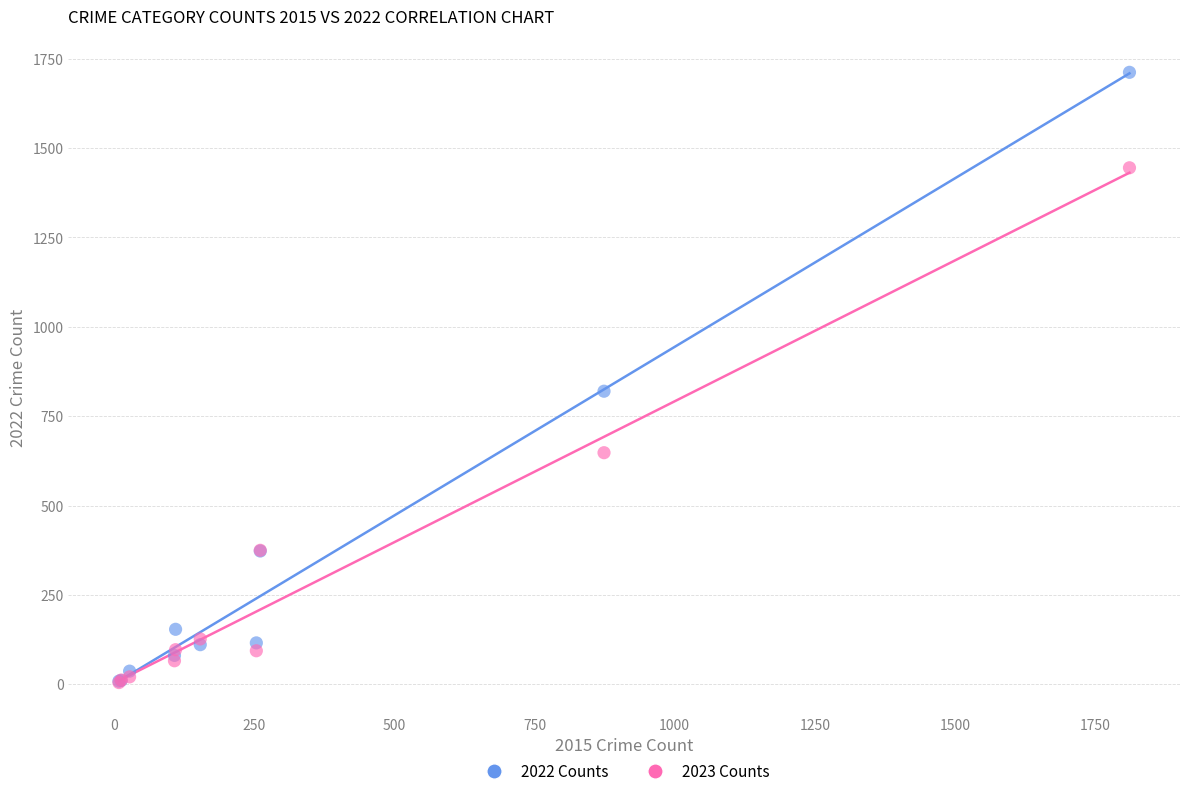

Which series has the largest Y range (max minus min)?

2022 Counts